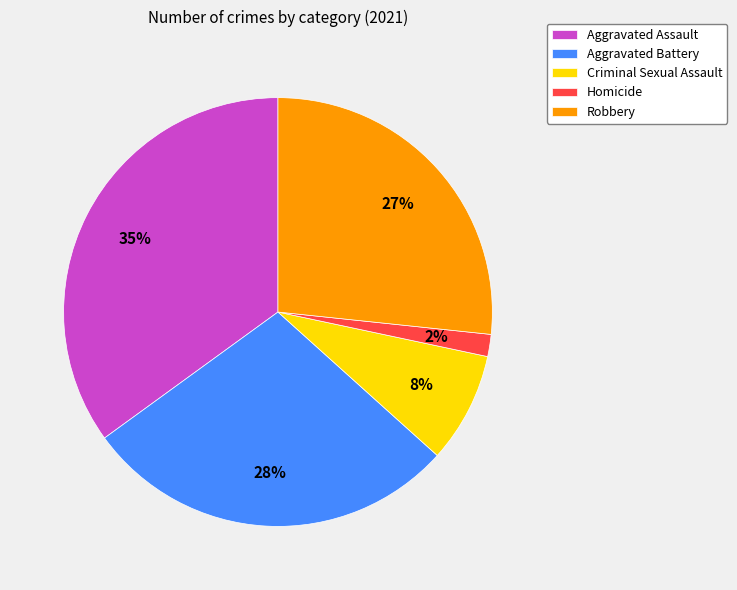

How many slices are in this pie chart?

5